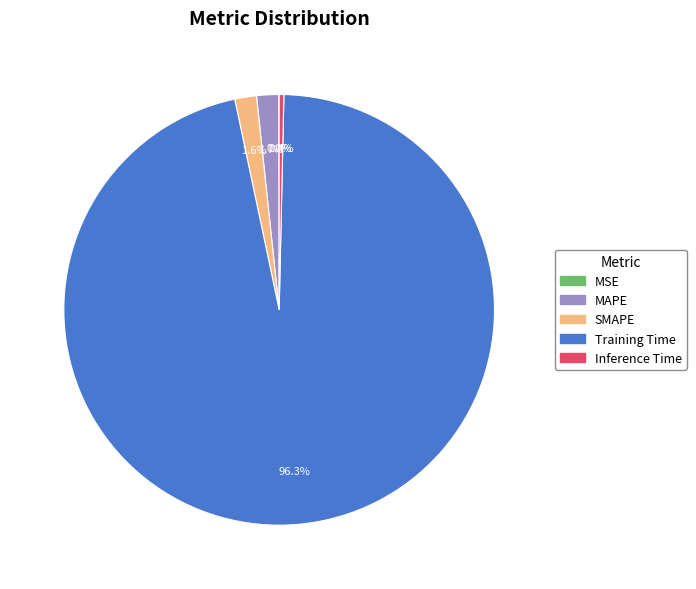

To the nearest percent, what portion does Training Time represent?

96%